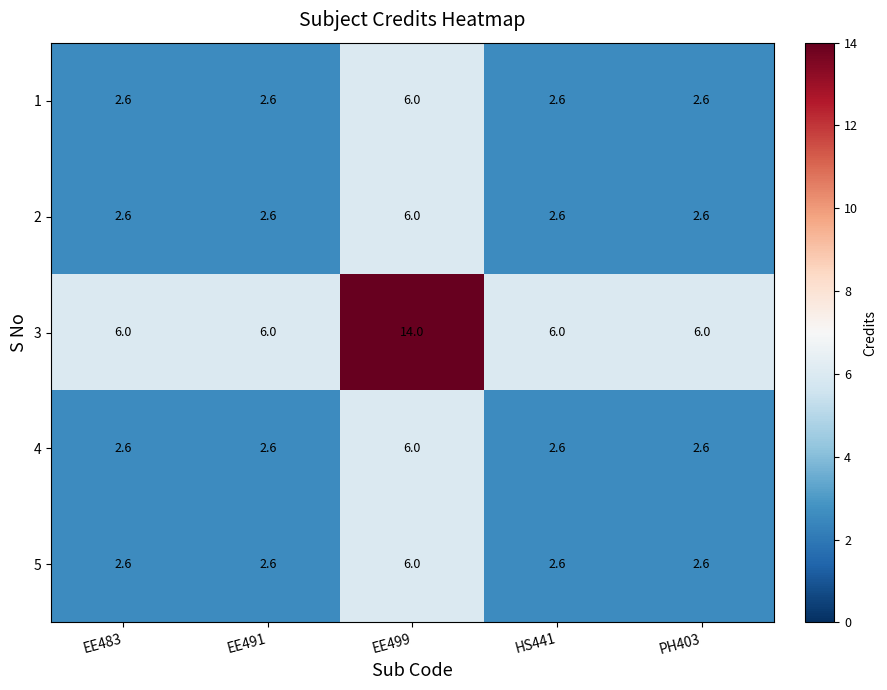

Count the number of categories in the chart.

5